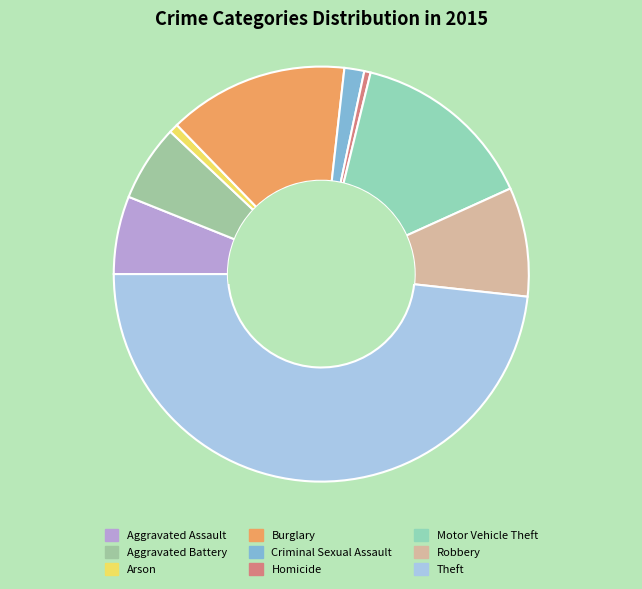

Which slice is the smallest?

Homicide